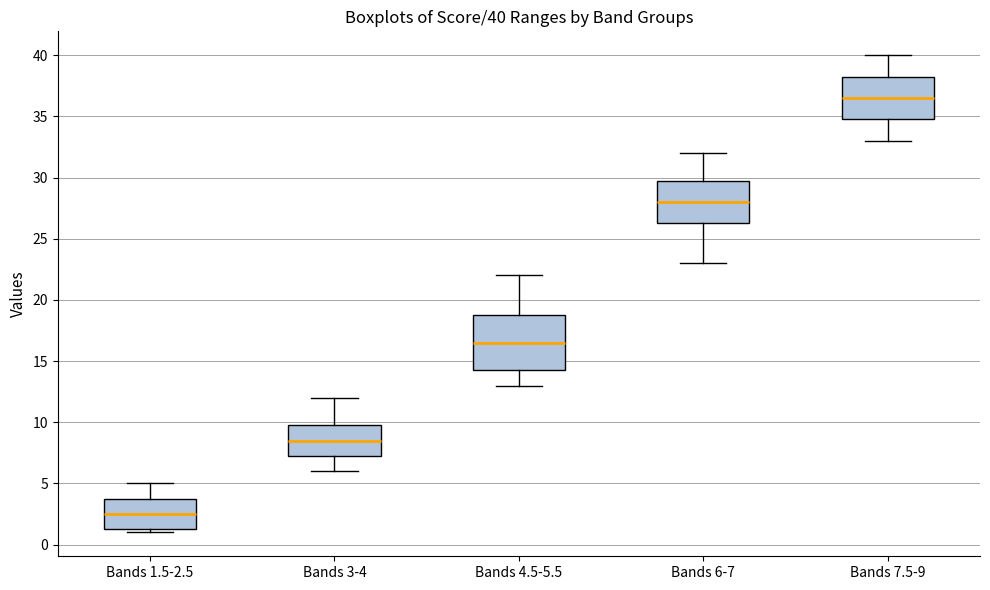

Which box has the highest median line?

Bands 7.5-9